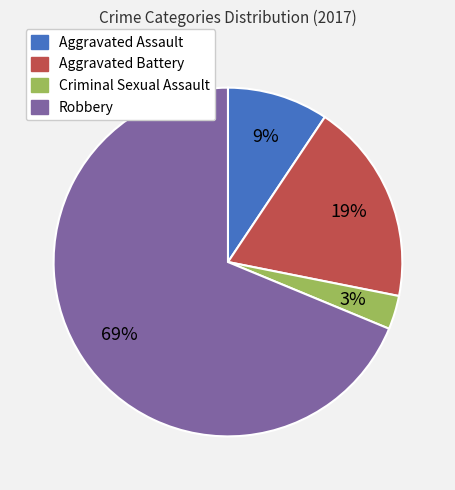

Is the sum of Robbery and Criminal Sexual Assault greater than half?

Yes